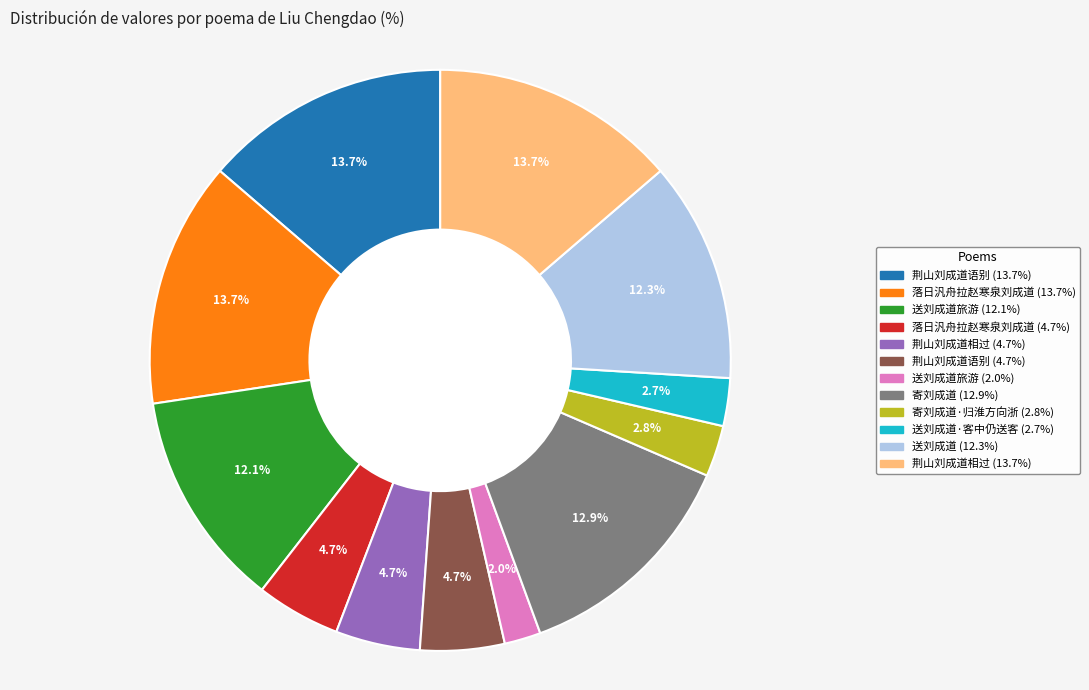

Is there any slice that represents more than half of the pie?

No